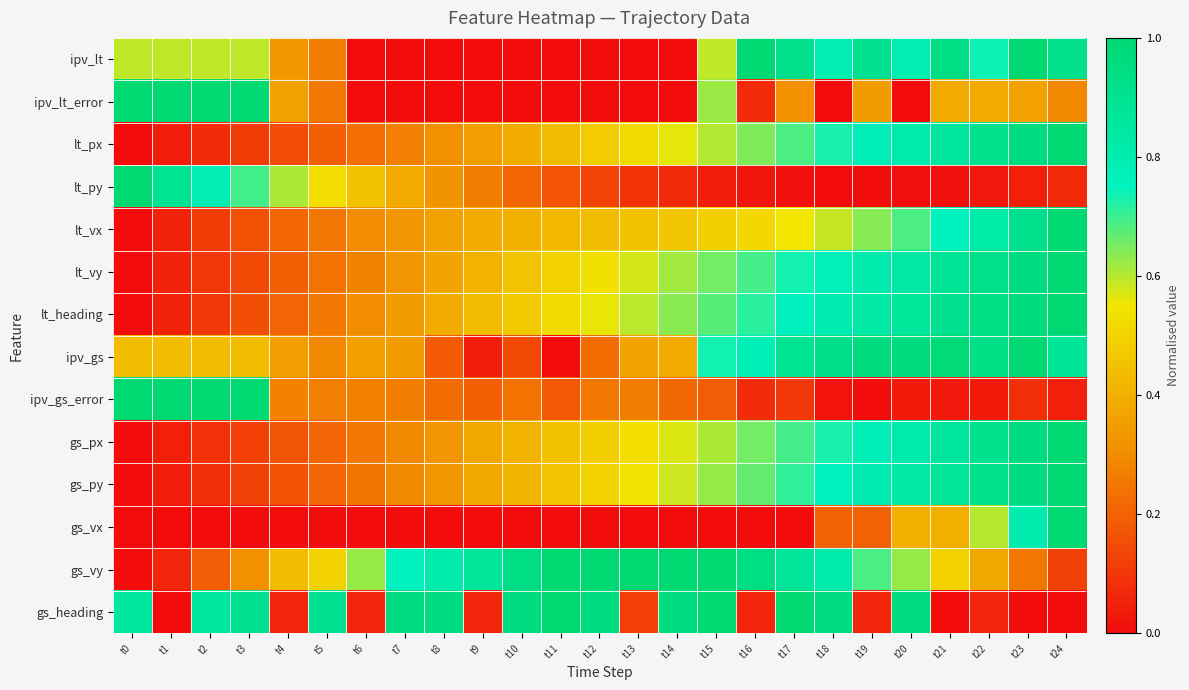

Which series has the largest range (max minus min)?

ipv_lt